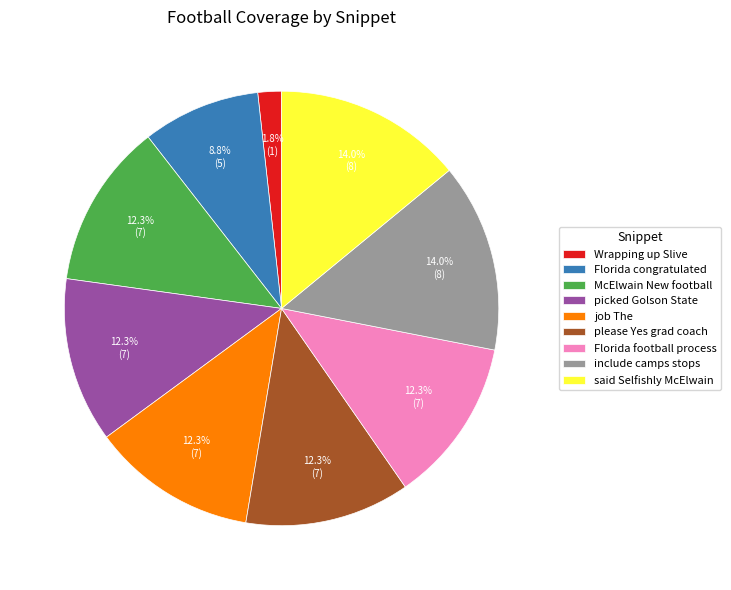

Combined, what portion of the pie is please Yes grad coach and picked Golson State?

24.6%